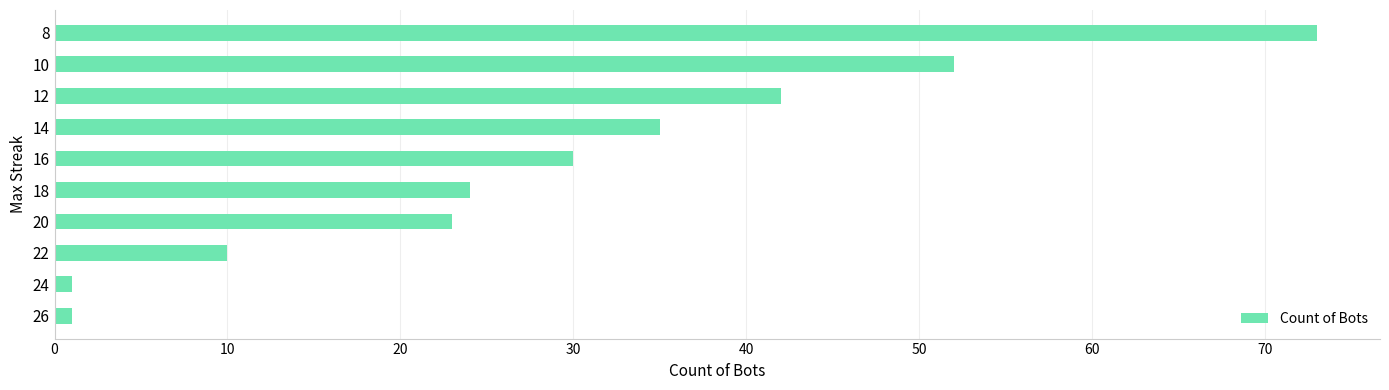

What is the average value?

29